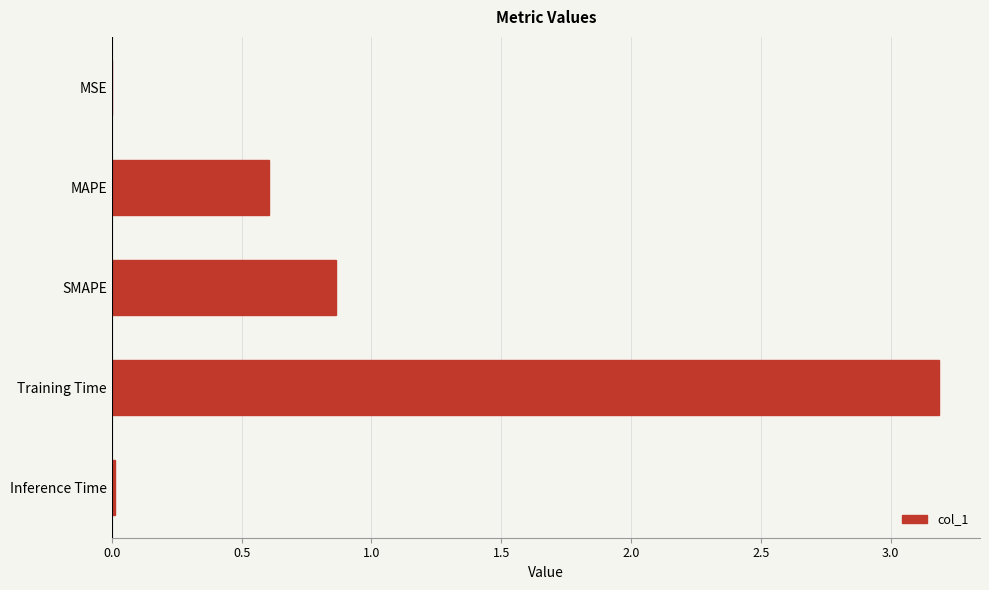

What is the approximate value at MAPE?

0.6